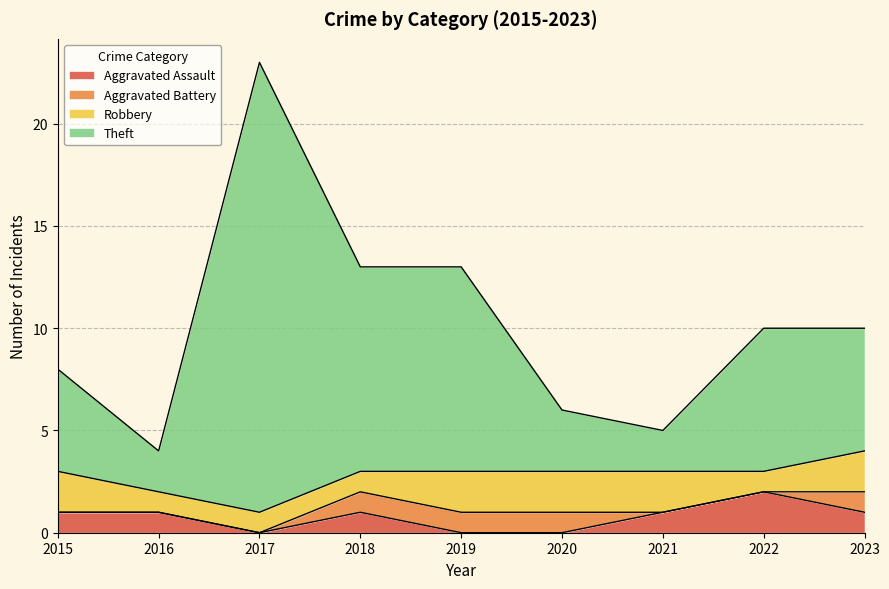

The Aggravated Assault series shows 0 at 2023. True or false?

False